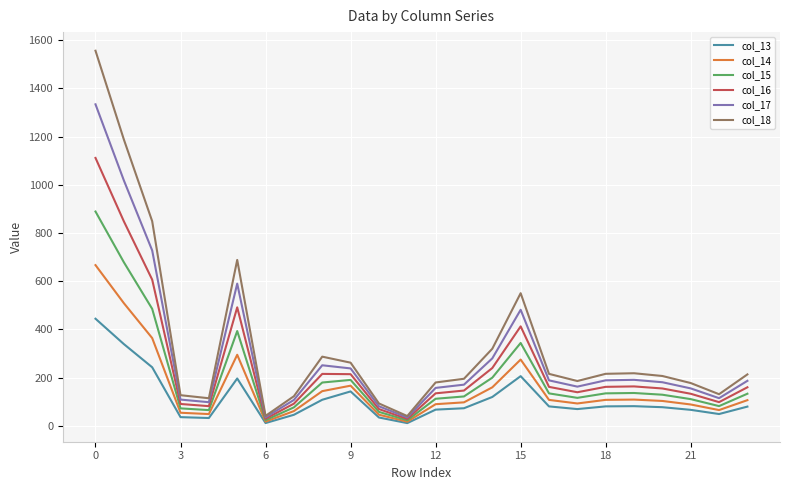

In col_16, how many points are higher than both neighbors (excluding endpoints)?

4